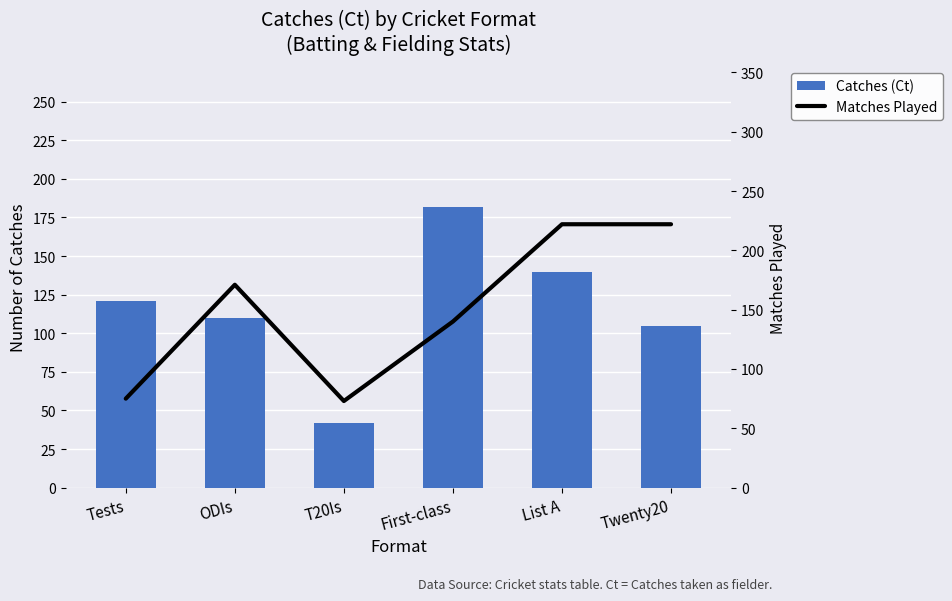

List the series in order of their overall mean, lowest first.

Catches (Ct), Matches Played